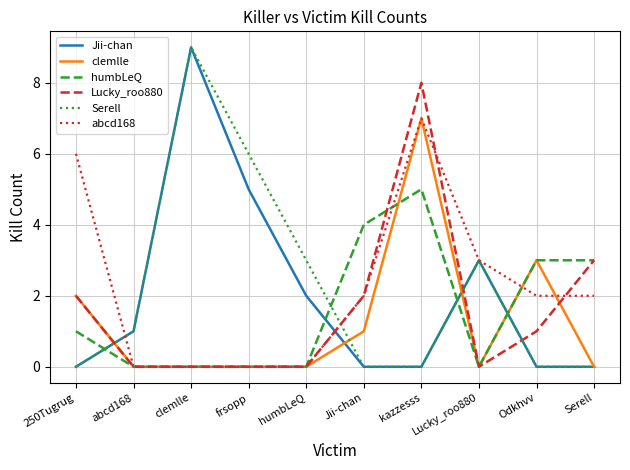

At which category does the chart reach its peak across all series?

clemlle